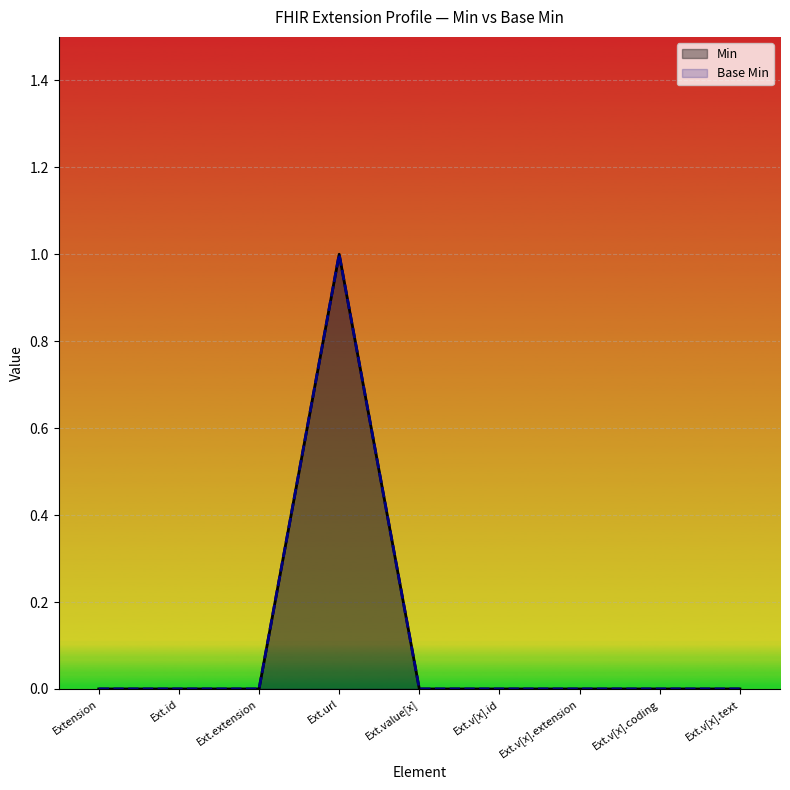

The Base Min series shows 0 at Ext.v[x].extension. True or false?

True